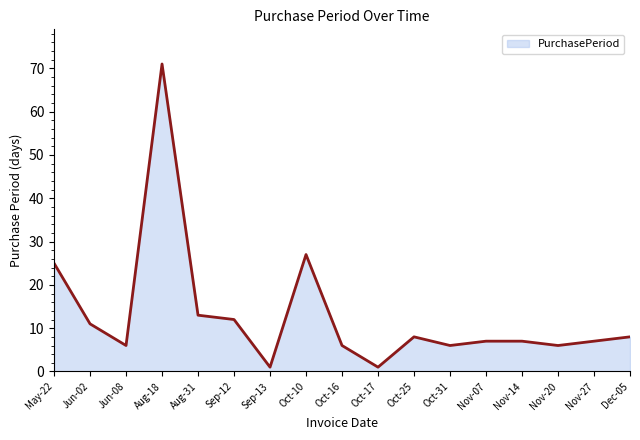

What is the minimum value shown in the chart?

1